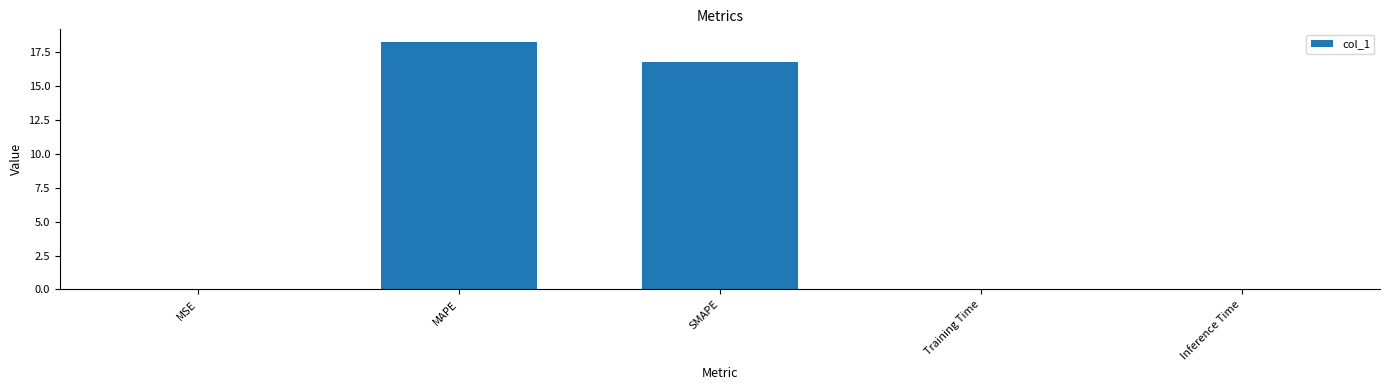

Which has a higher value, SMAPE or MAPE?

MAPE